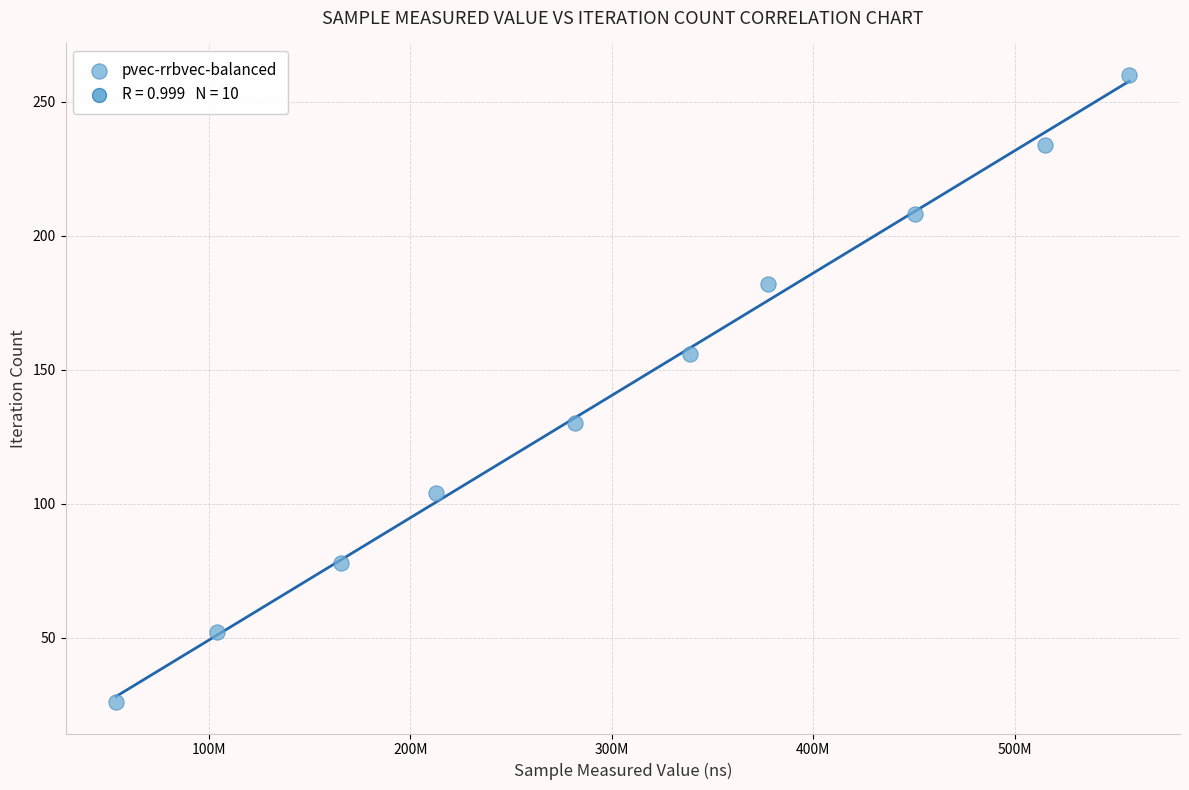

What is the average X value?

305643124